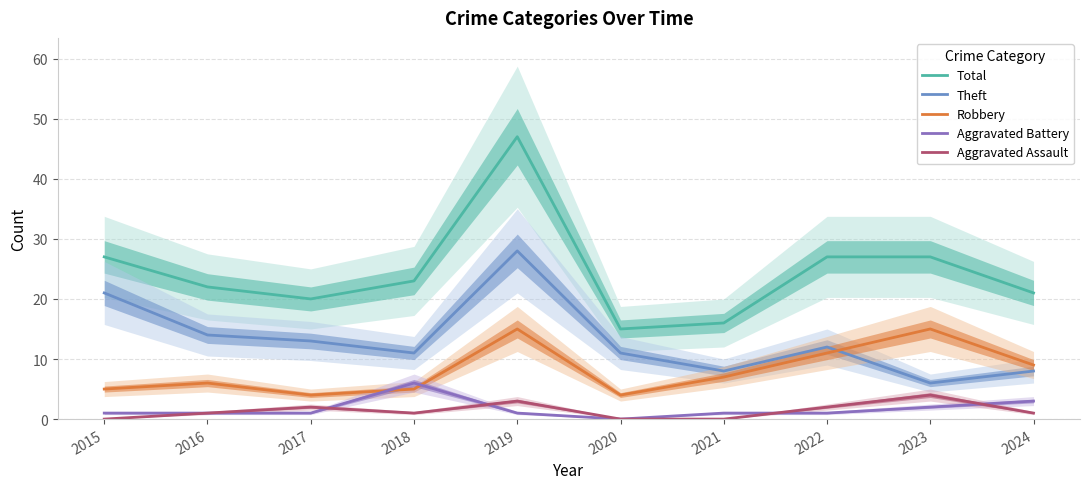

Reading right to left, transcribe all the data shown in this chart.

Total: 21	27	27	16	15	47	23	20	22	27
Theft: 8	6	12	8	11	28	11	13	14	21
Robbery: 9	15	11	7	4	15	5	4	6	5
Aggravated Battery: 3	2	1	1	0	1	6	1	1	1
Aggravated Assault: 1	4	2	0	0	3	1	2	1	0